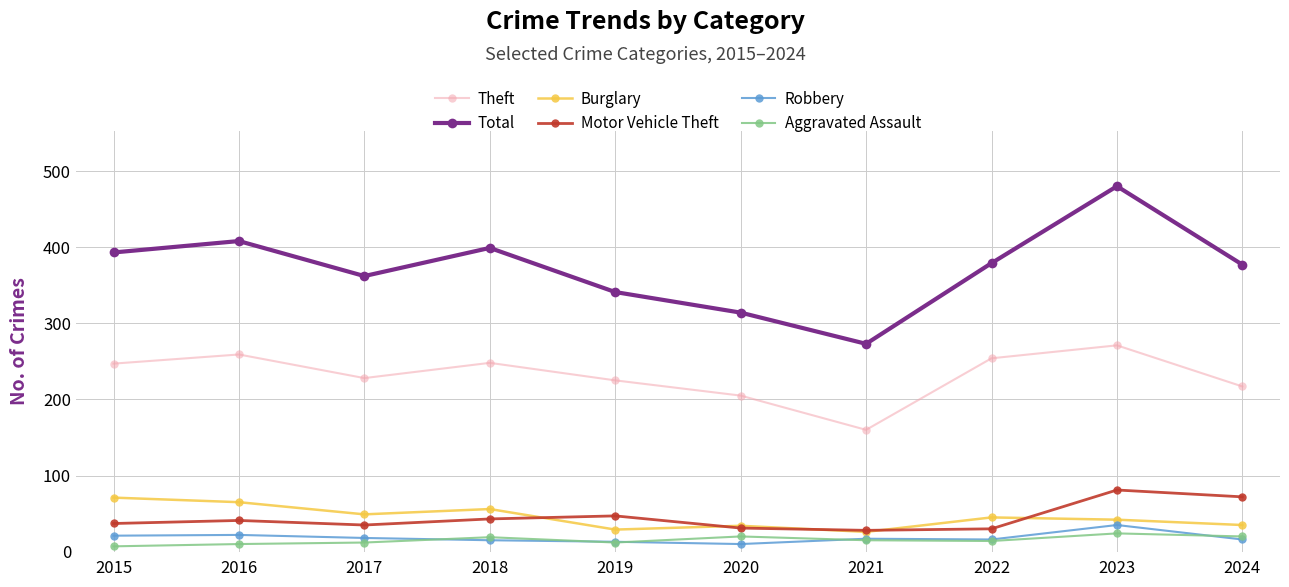

What is the total value across all series at 2023?

933